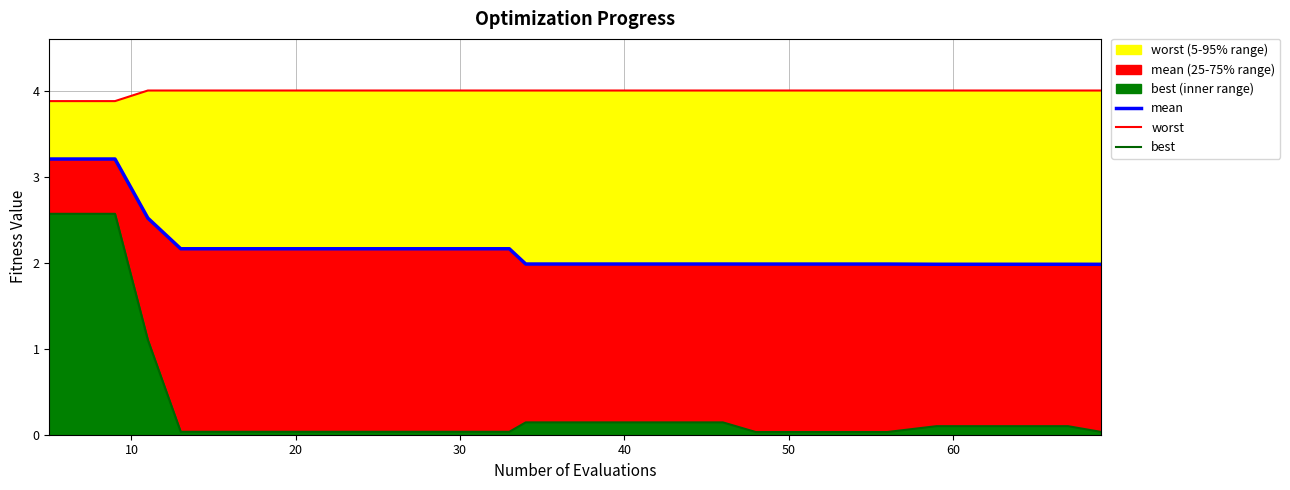

The value of best at 19 is 0.0. True or false?

False